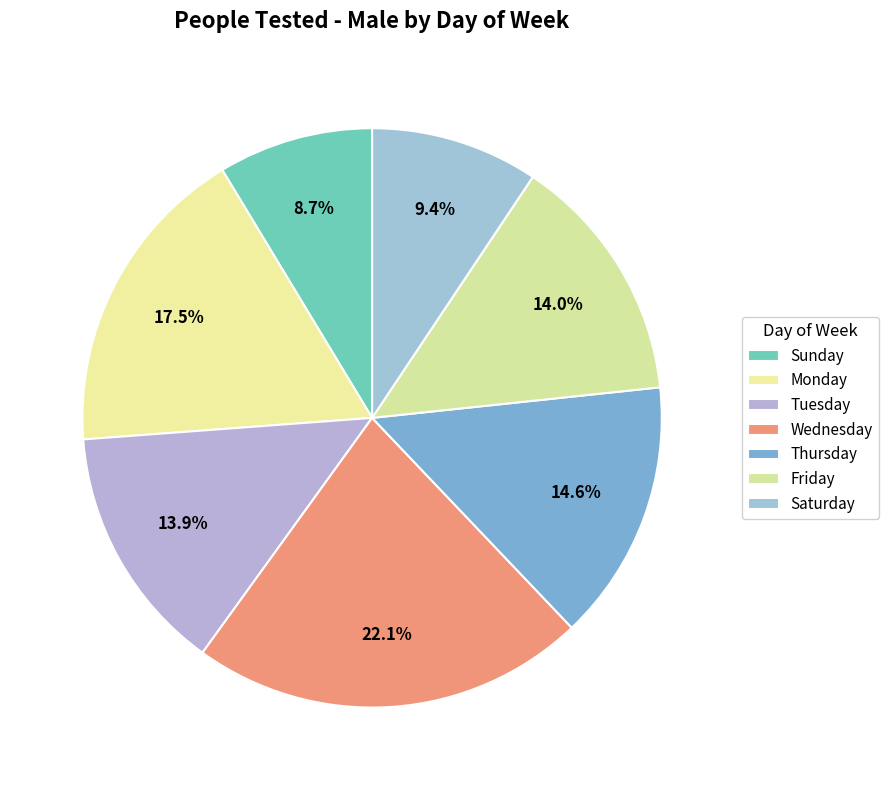

How many slices are in this pie chart?

7